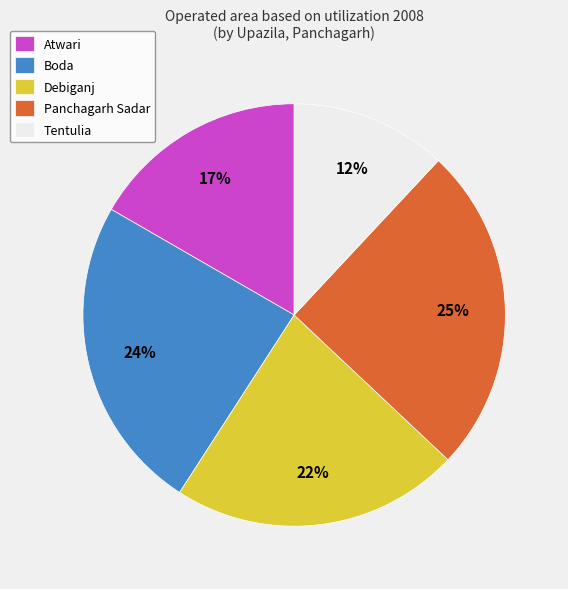

What is the ratio of the value at Panchagarh Sadar to the value at Tentulia?

2.1